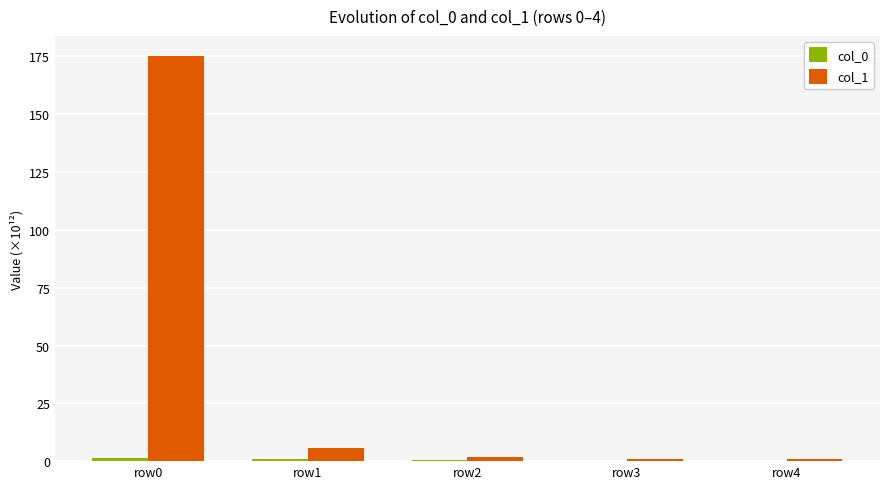

Which label corresponds to the largest value in the chart?

row0